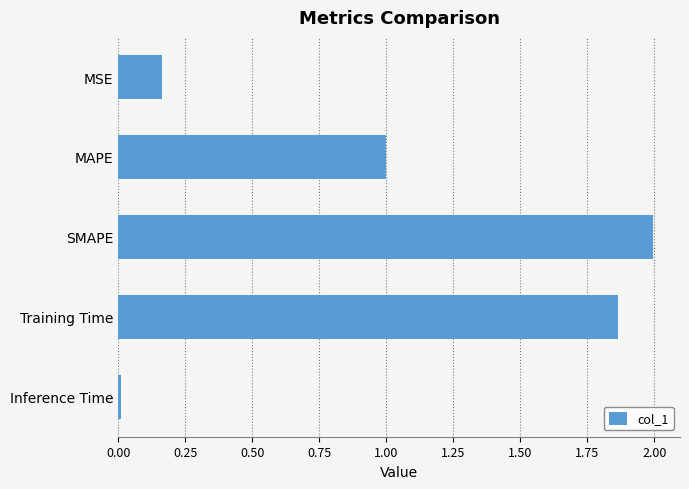

Which has a higher value, MAPE or SMAPE?

SMAPE